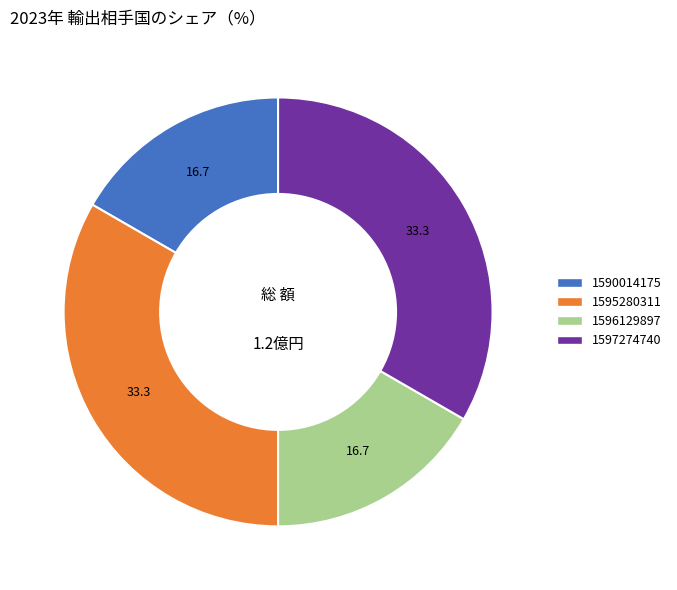

Is 1597274740 the majority of the pie?

No